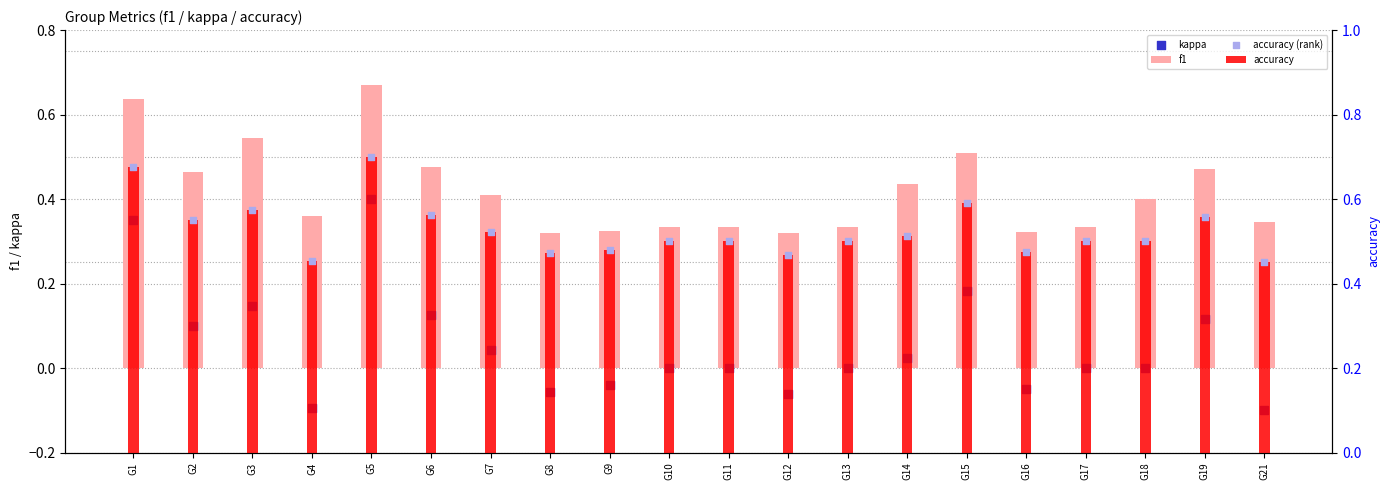

What is the total value across all series at G18?

1.4